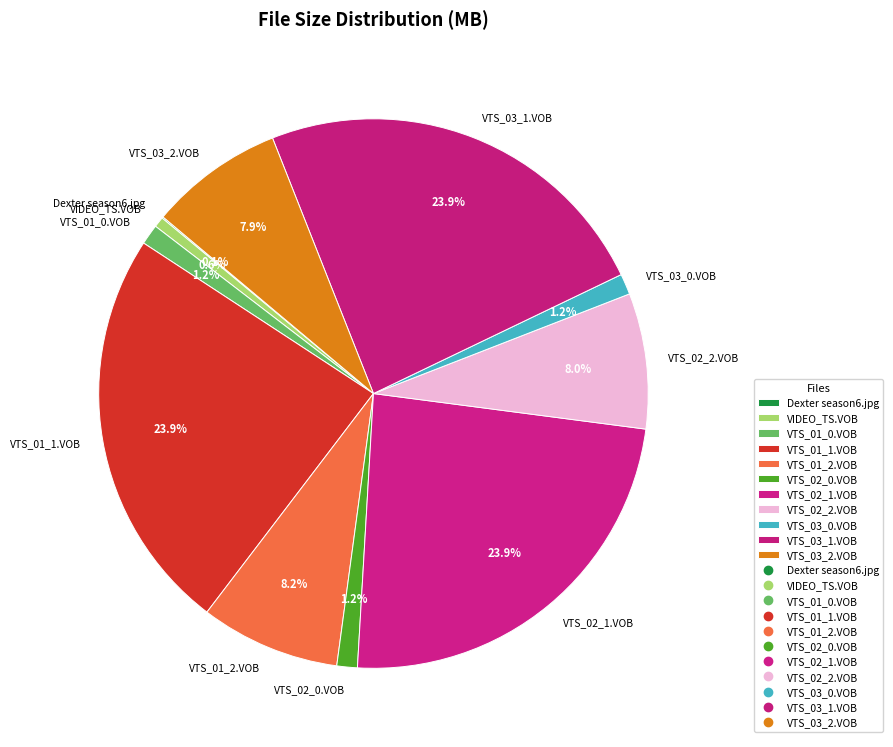

Between VTS_01_1.VOB and VIDEO_TS.VOB, which is larger?

VTS_01_1.VOB